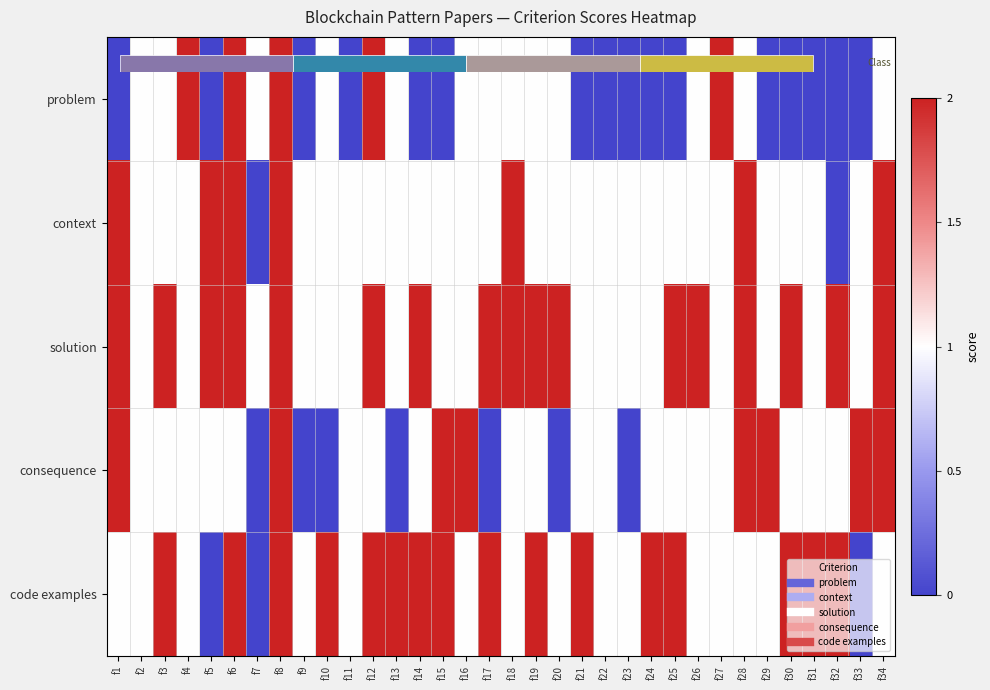

What is the difference between the highest and lowest values at f5?

2